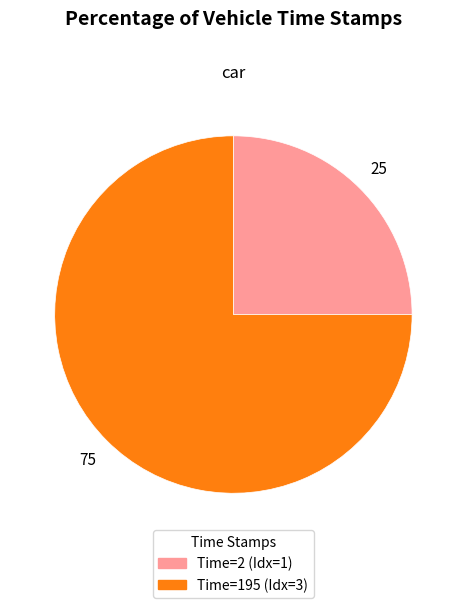

Does any single category account for the majority?

Yes